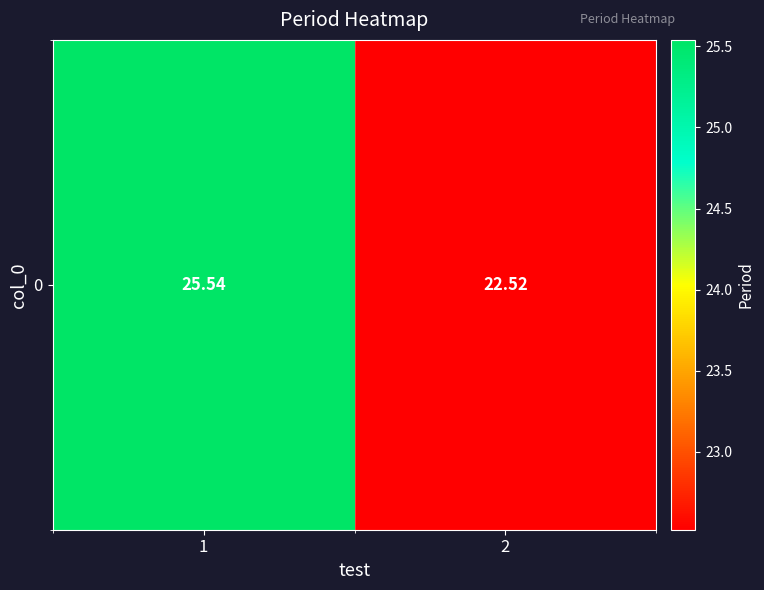

What is the difference between the values at 1 and 2?

3.0